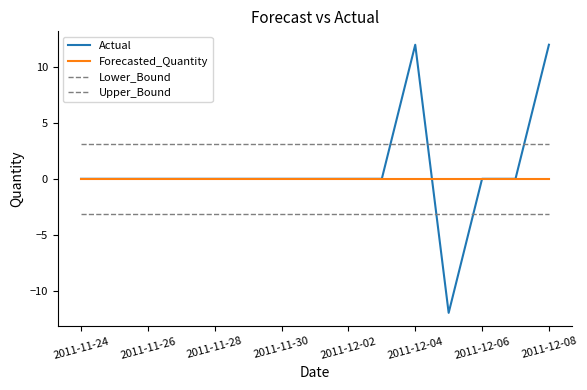

Does the chart have visible grid lines?

No